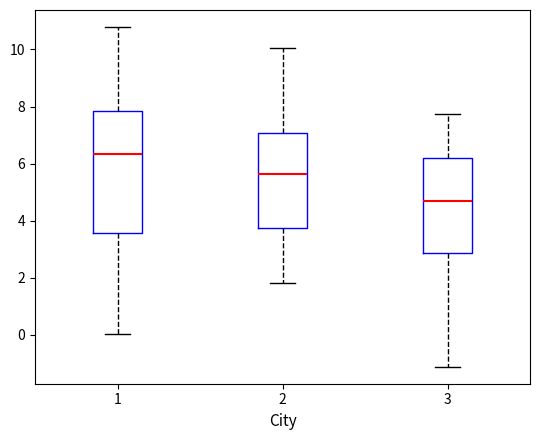

Which box is the tallest, from its lower edge to its upper edge?

1